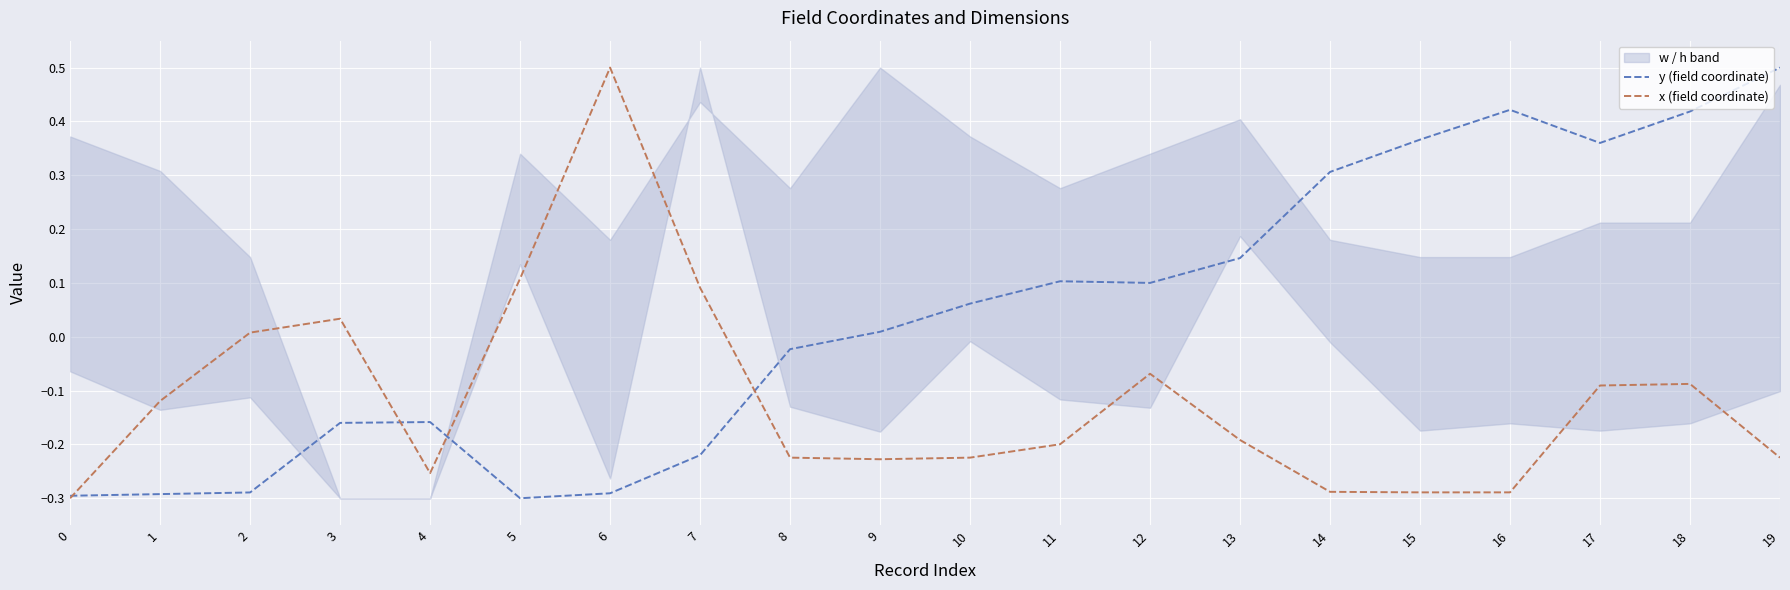

Reading left to right, extract all data points from this chart.

y (field coordinate): -0.3	-0.3	-0.3	-0.2	-0.2	-0.3	-0.3	-0.2	-0.0	0.0	0.1	0.1	0.1	0.1	0.3	0.4	0.4	0.4	0.4	0.5
x (field coordinate): -0.3	-0.1	0.0	0.0	-0.3	0.1	0.5	0.1	-0.2	-0.2	-0.2	-0.2	-0.1	-0.2	-0.3	-0.3	-0.3	-0.1	-0.1	-0.2